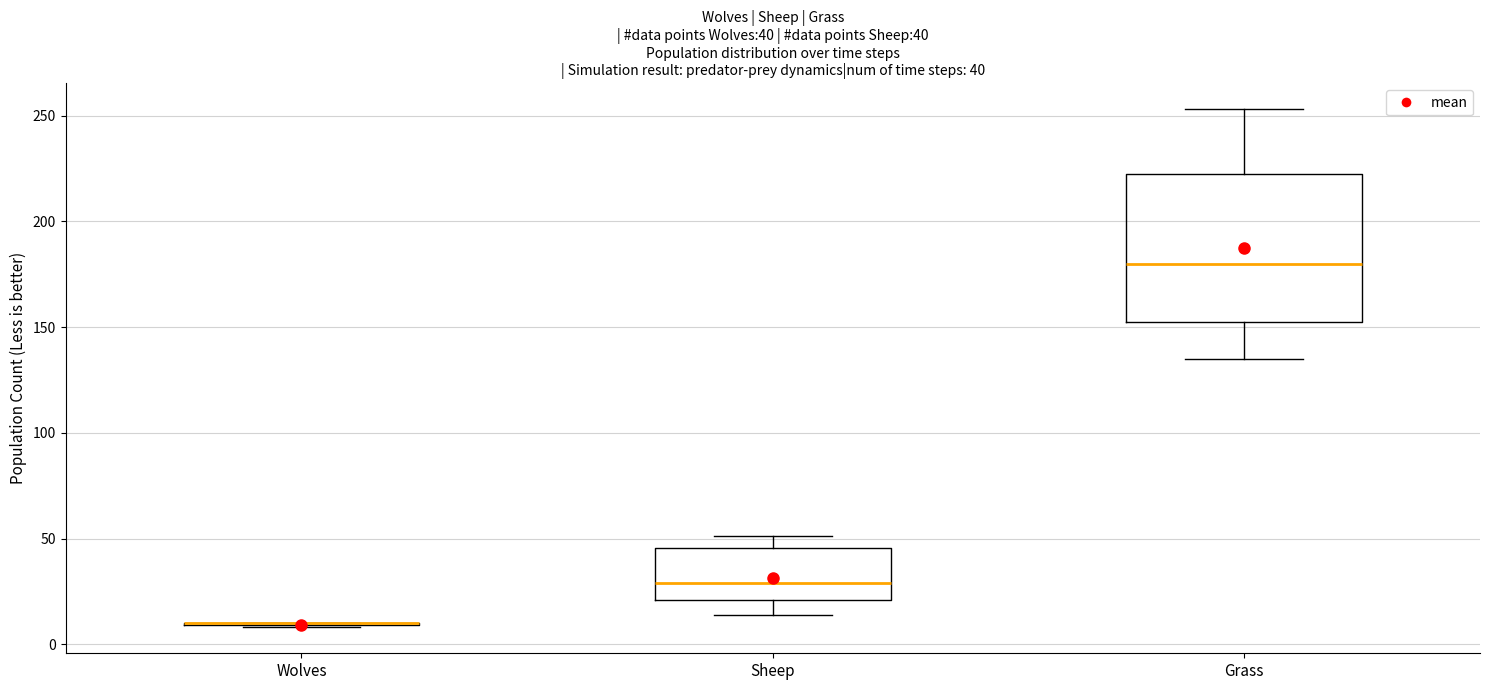

Which box is the tallest, from its lower edge to its upper edge?

Grass